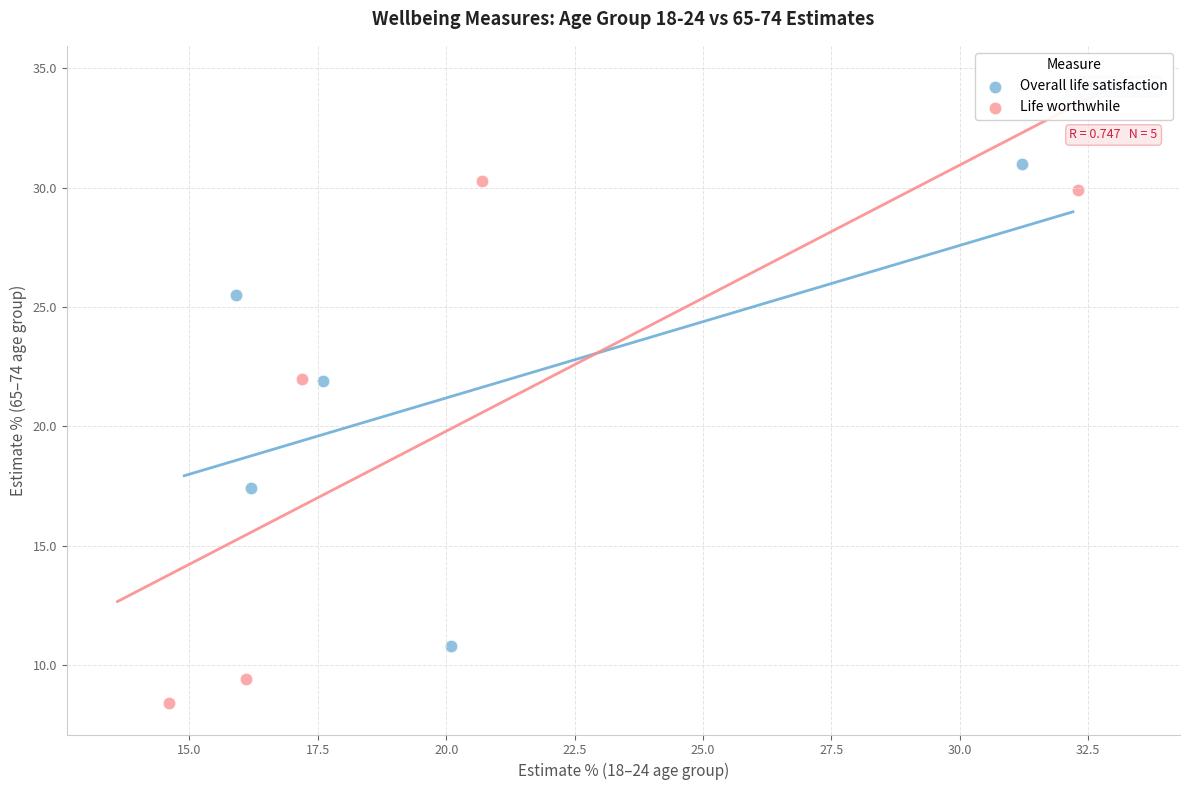

Which series reaches the maximum Y coordinate?

Overall life satisfaction